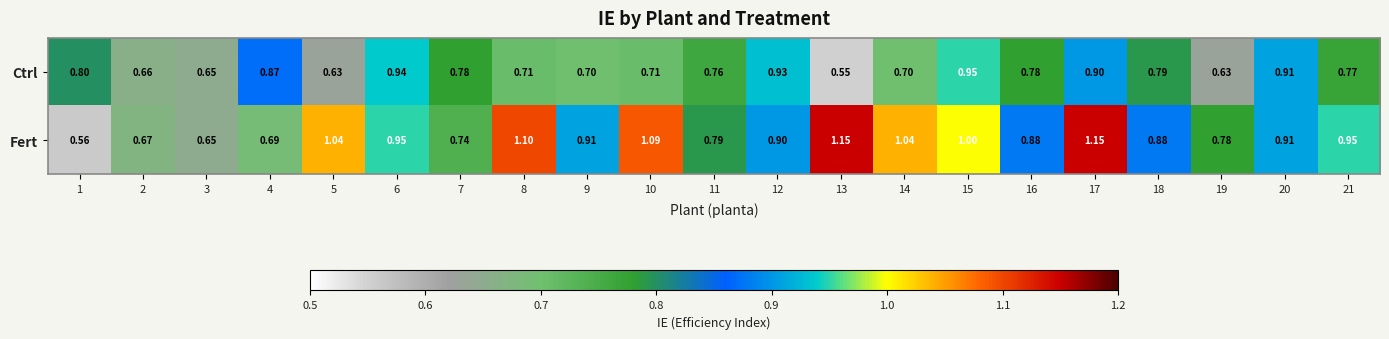

Rank the series by their average value, from highest to lowest.

Fert, Ctrl